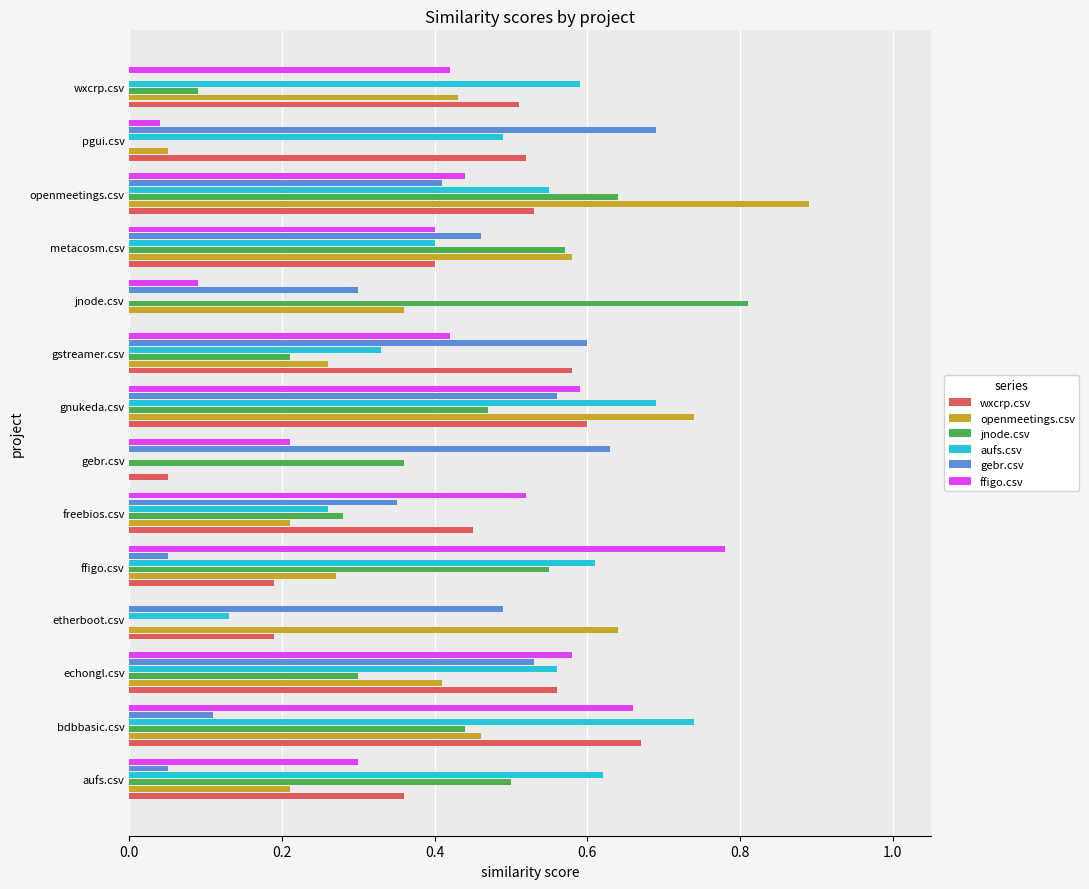

Is the value of openmeetings.csv at gnukeda.csv greater than the value of aufs.csv at jnode.csv?

Yes